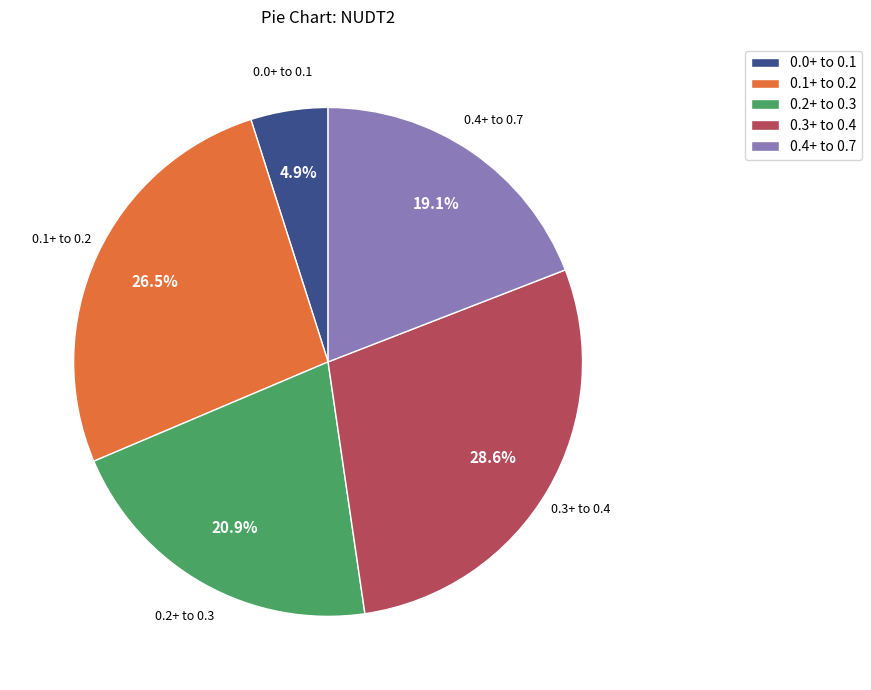

Is there a majority slice in this chart?

No